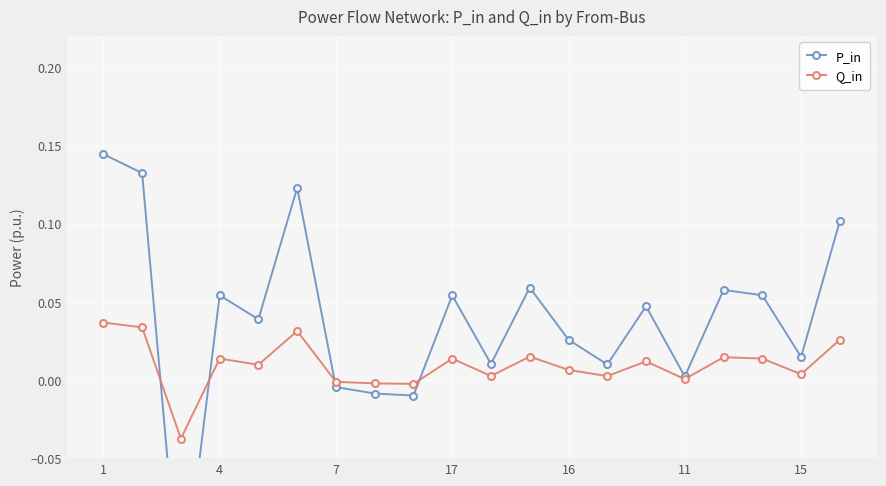

How many data points does each series have?

20